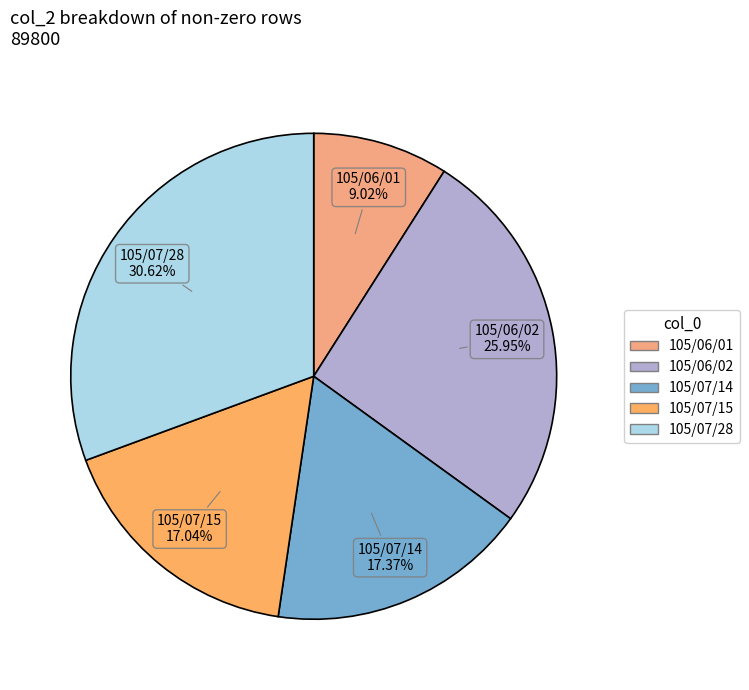

Approximately how many times larger is the value at 105/07/28 compared to 105/07/14?

1.8